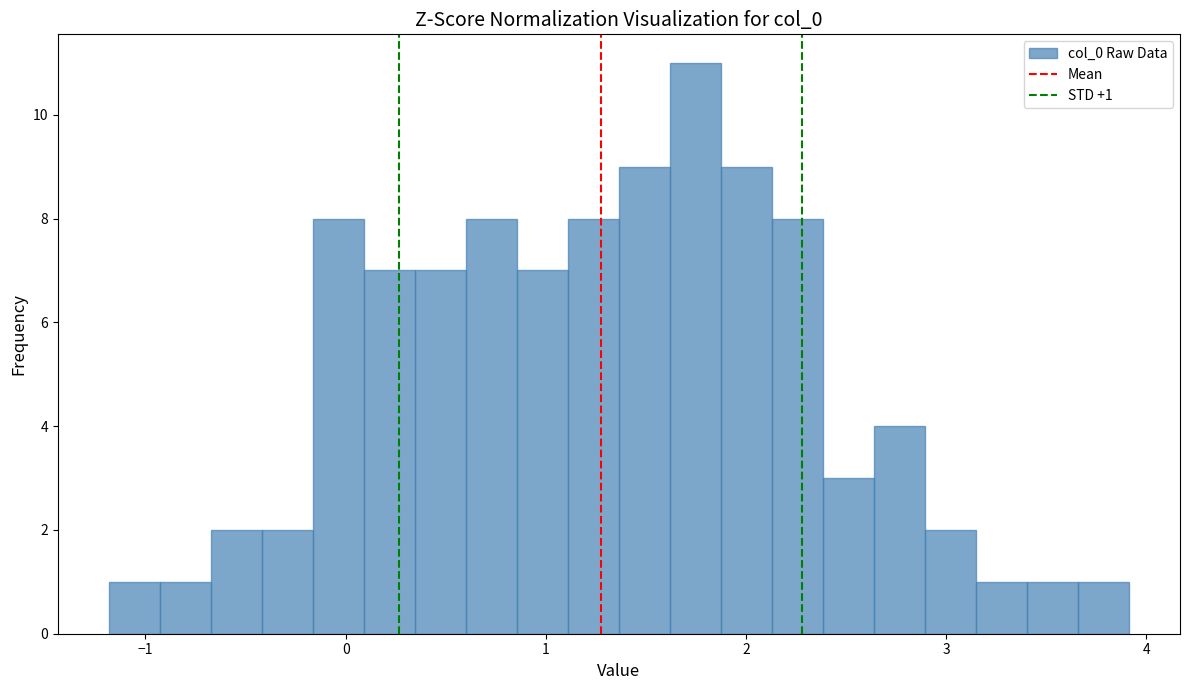

Around what value on the x-axis is the tallest bar? Give the approximate position of its centre, as read against the axis.

1.7